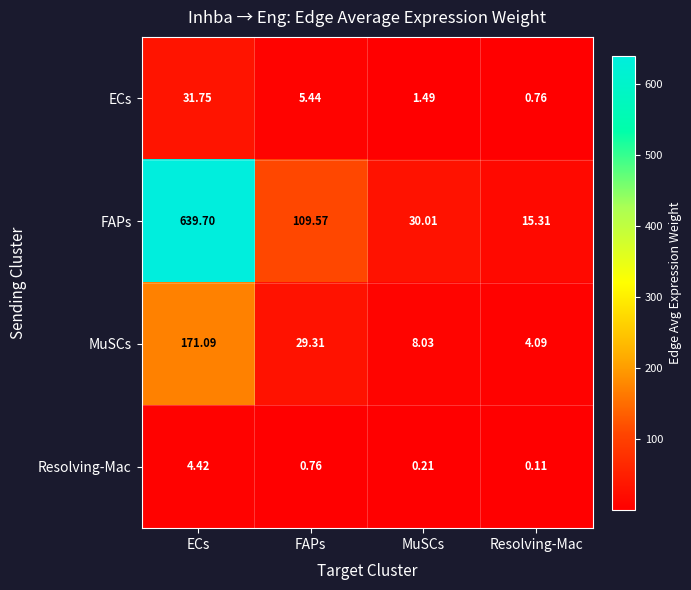

Which series has the largest range (max minus min)?

FAPs